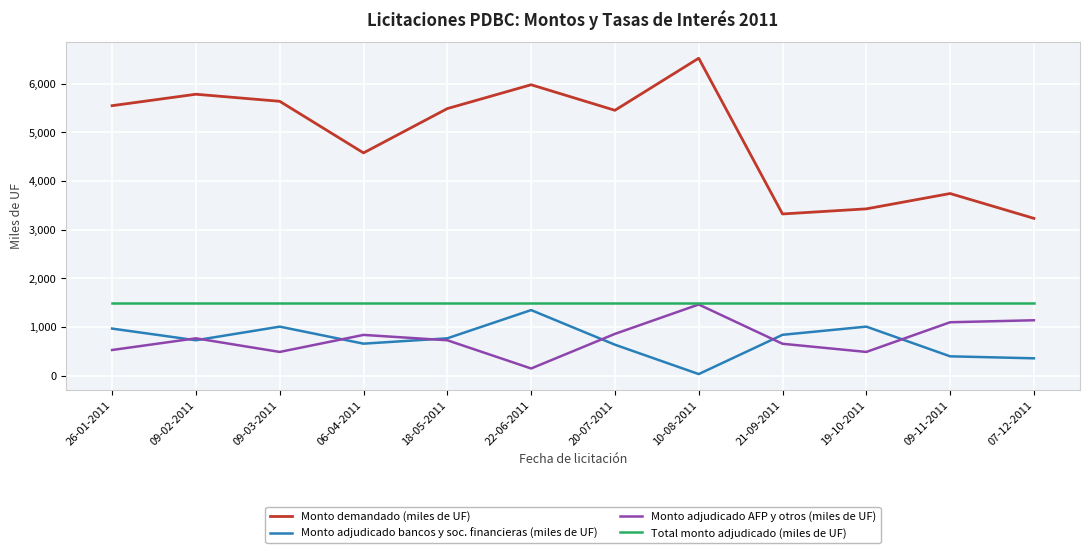

How many lines are shown in the chart?

4